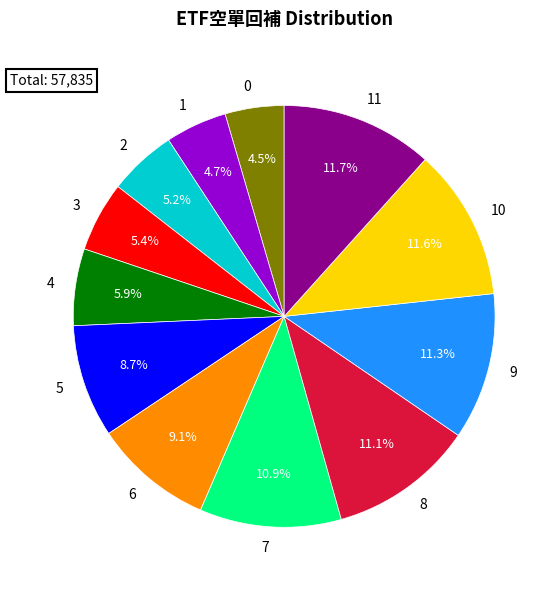

To the nearest percent, what is the average slice percentage?

8%